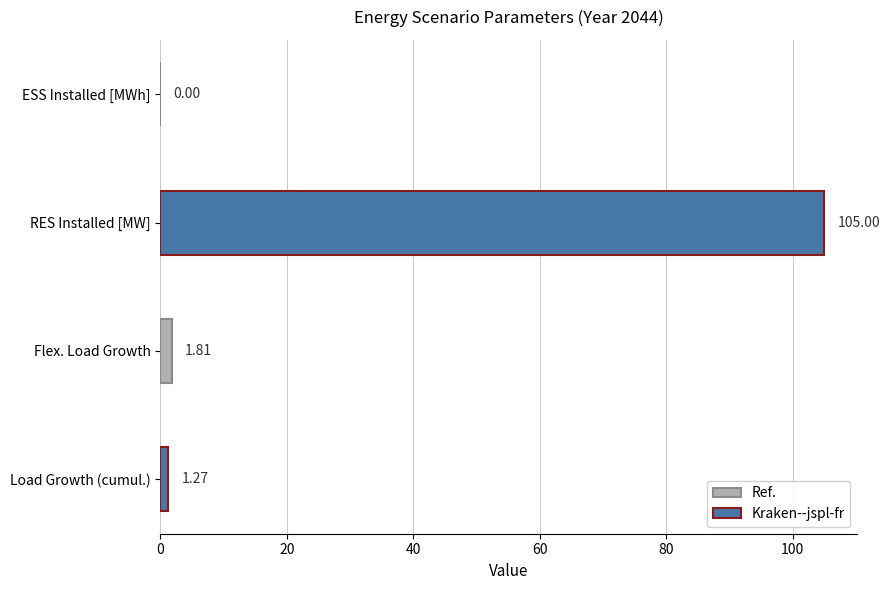

The chart shows a value of 47.8 at RES Installed [MW]. True or false?

False